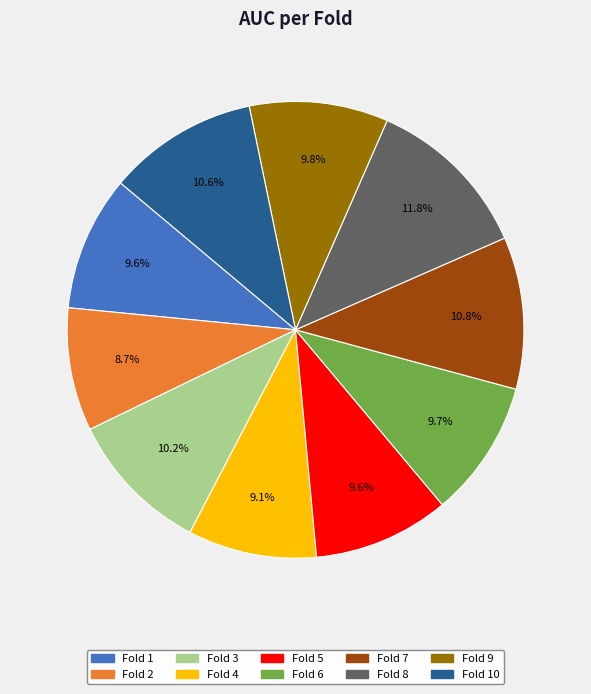

Is there any slice that represents more than half of the pie?

No